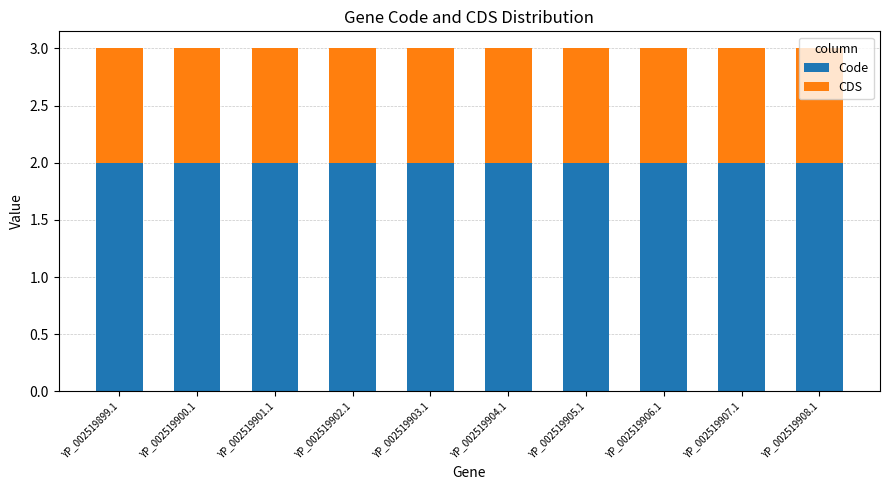

The Code series shows 3 at YP_002519908.1. True or false?

False